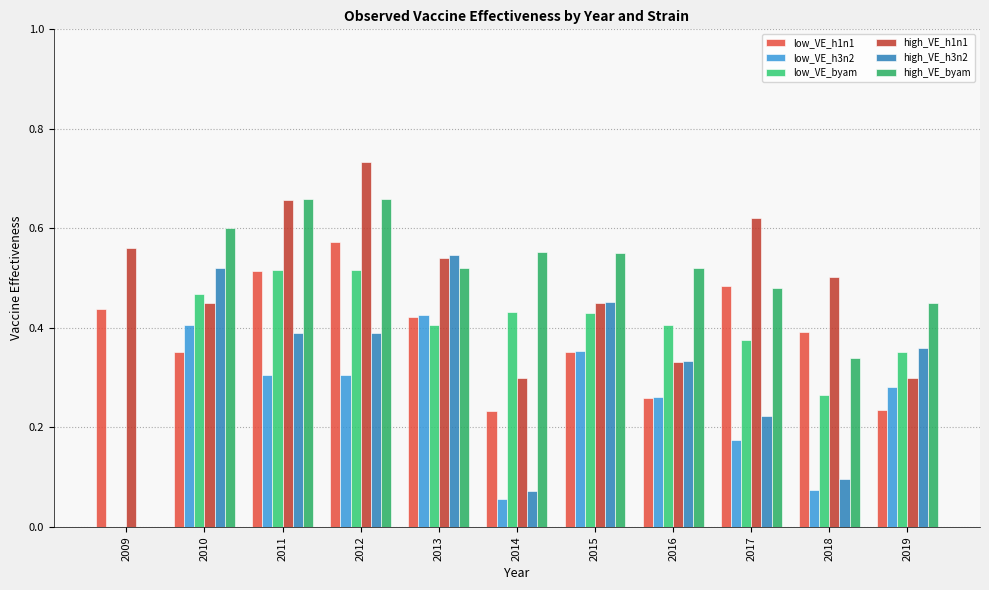

Which category has the highest value across all series?

2012